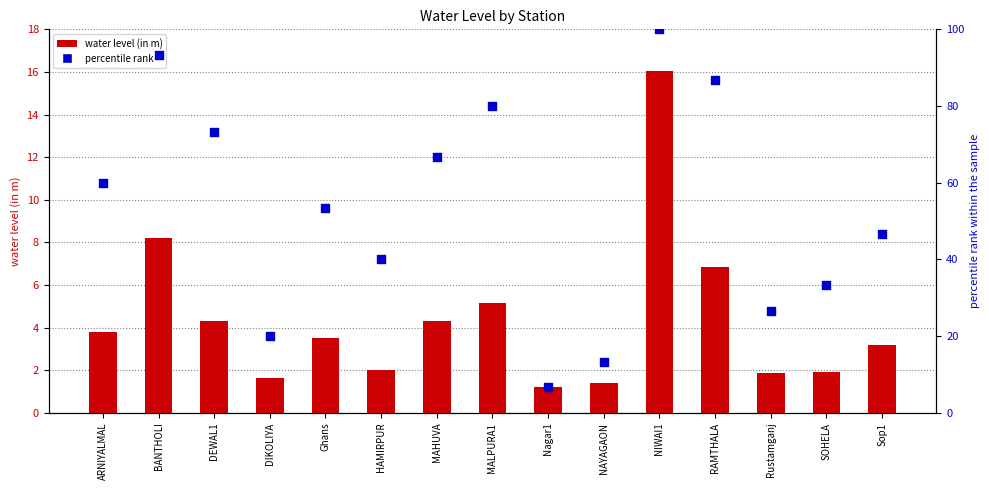

Which series has the largest total across all categories?

percentile rank